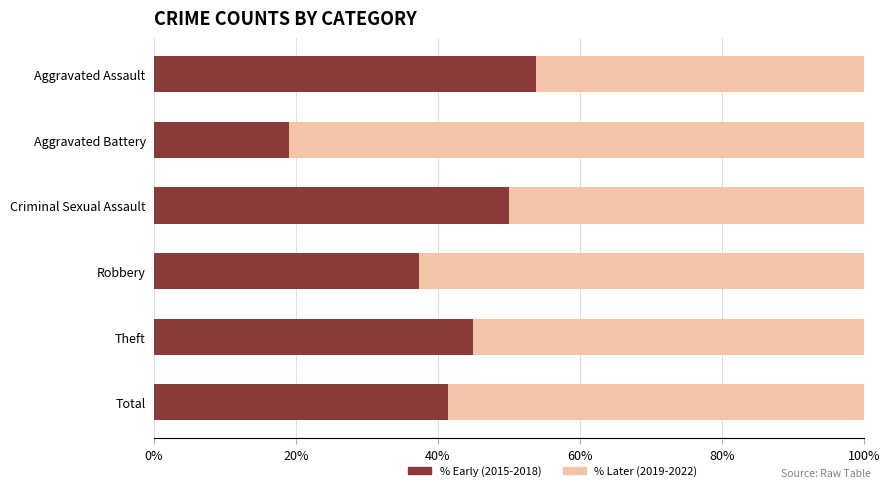

What is the total value across all series at Theft?

100.0